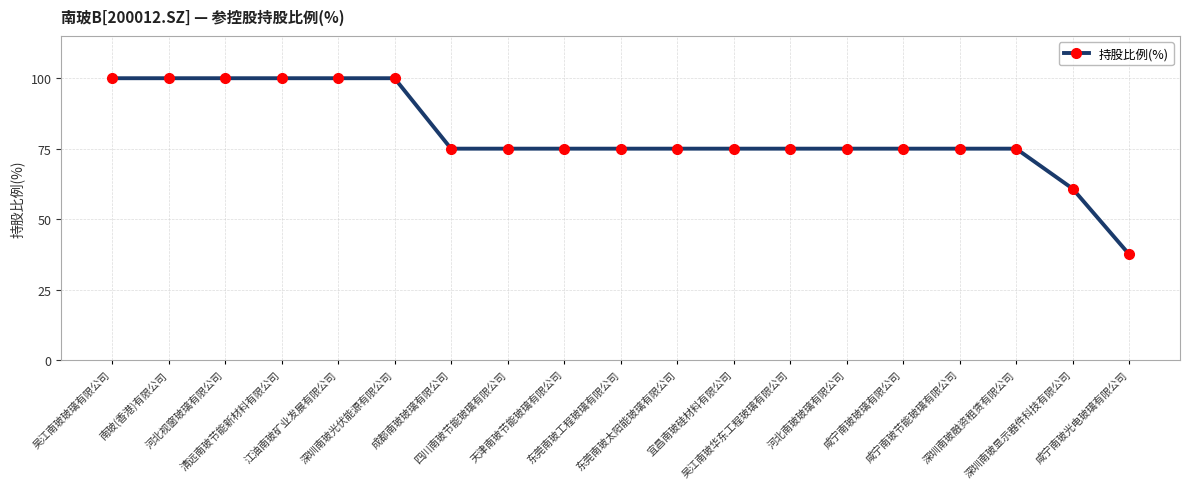

What is the label of the 2nd point from the left?

南玻(香港)有限公司